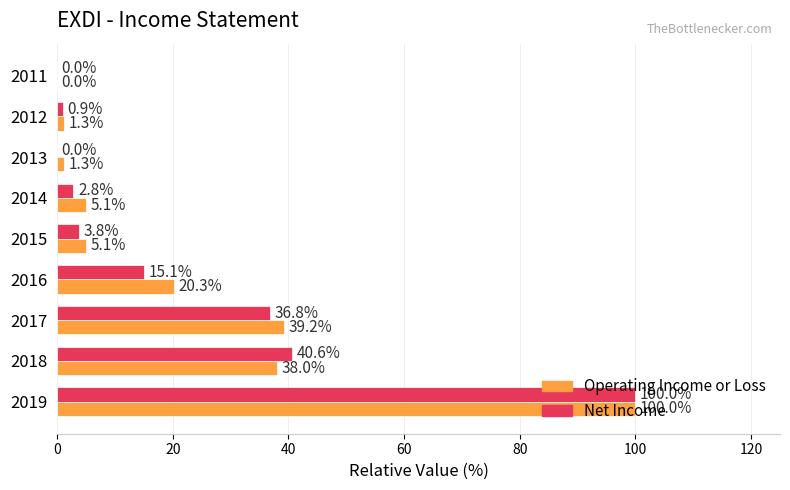

The Net Income series shows 28.2 at 2018. True or false?

False